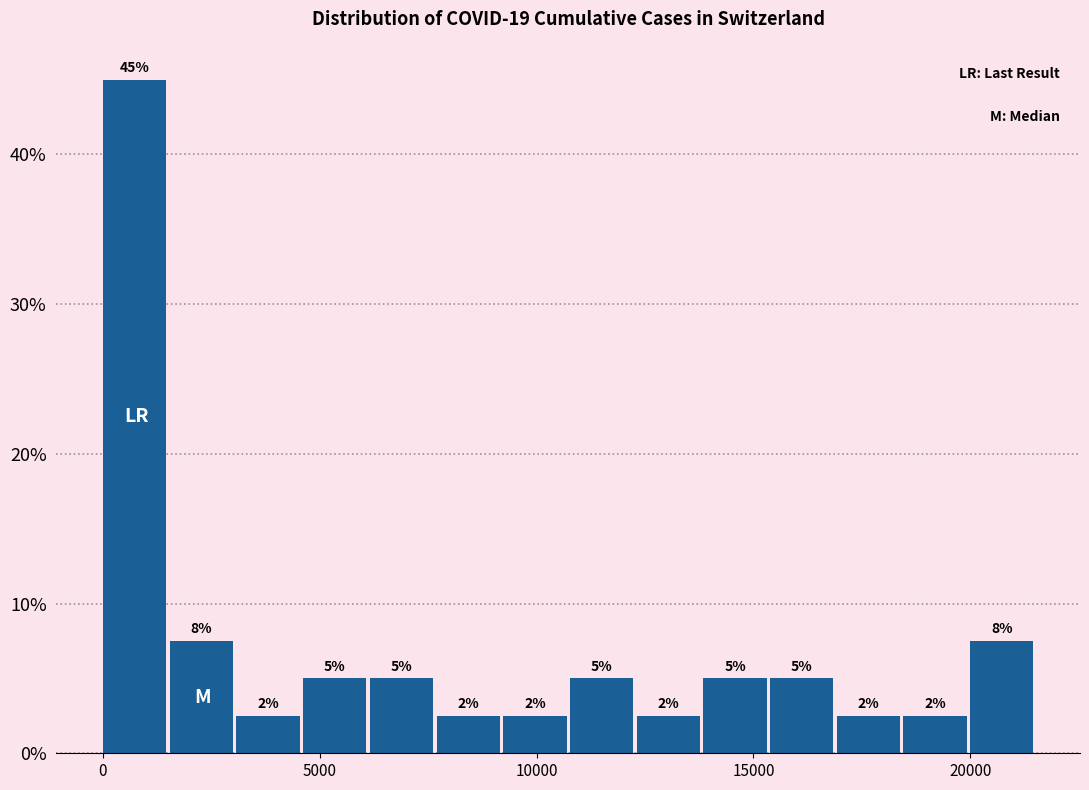

Read against the x-axis, roughly where is the centre of the tallest bar?

500